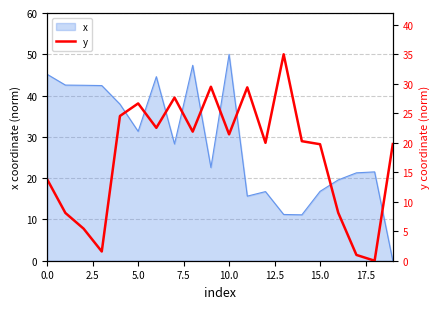

How many interior local peaks (higher than both neighbors) does the data have?

5